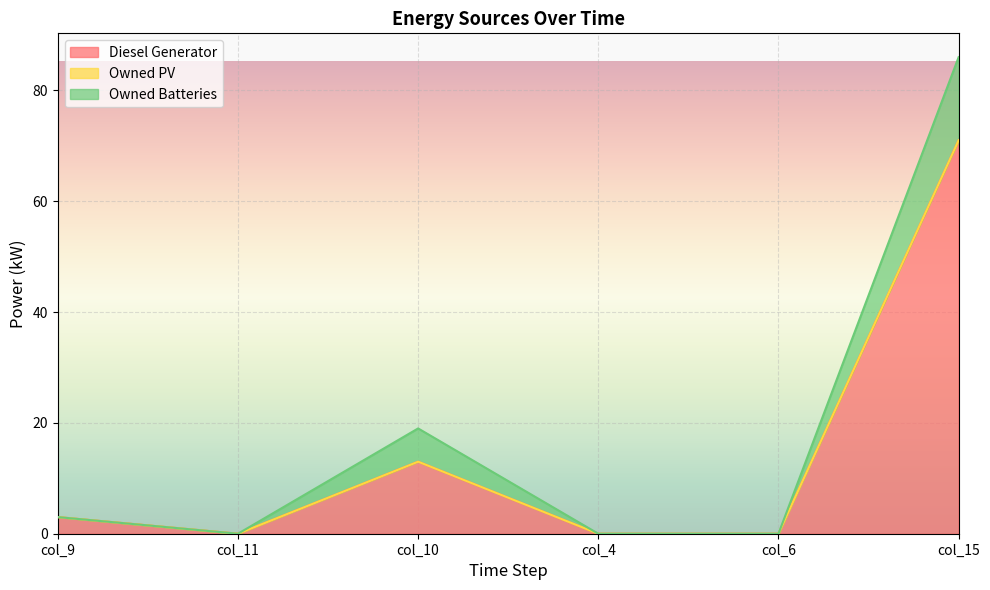

What is the difference between the maximum and minimum values in the Diesel Generator series?

71